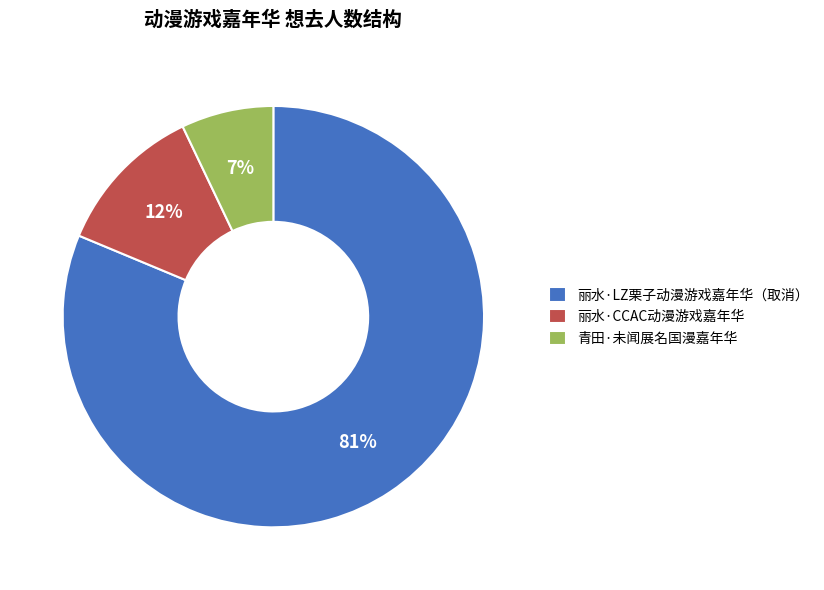

To the nearest percent, what percentage of the pie is 丽水·CCAC动漫游戏嘉年华?

12%